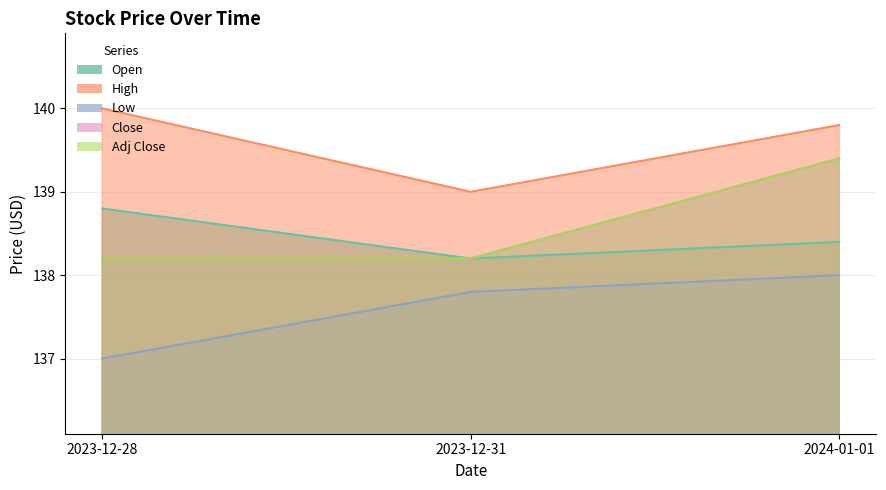

At 2023-12-28, list the series in order from smallest to largest.

Low, Close, Adj Close, Open, High